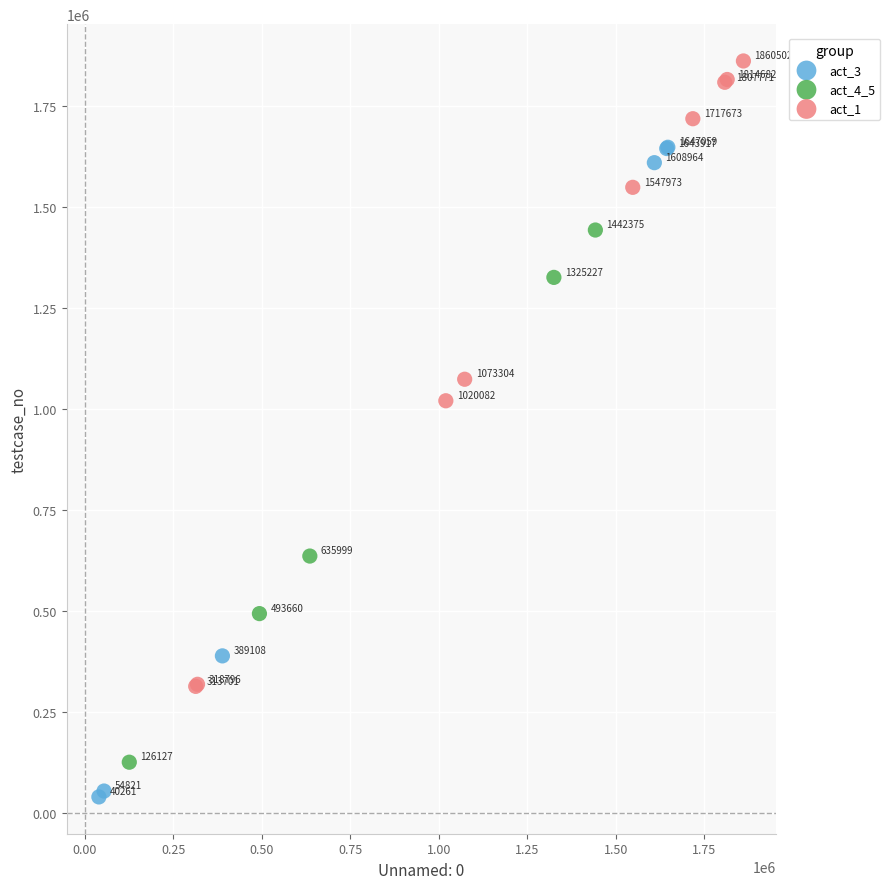

What are all the series names shown in the legend?

act_3, act_4_5, act_1